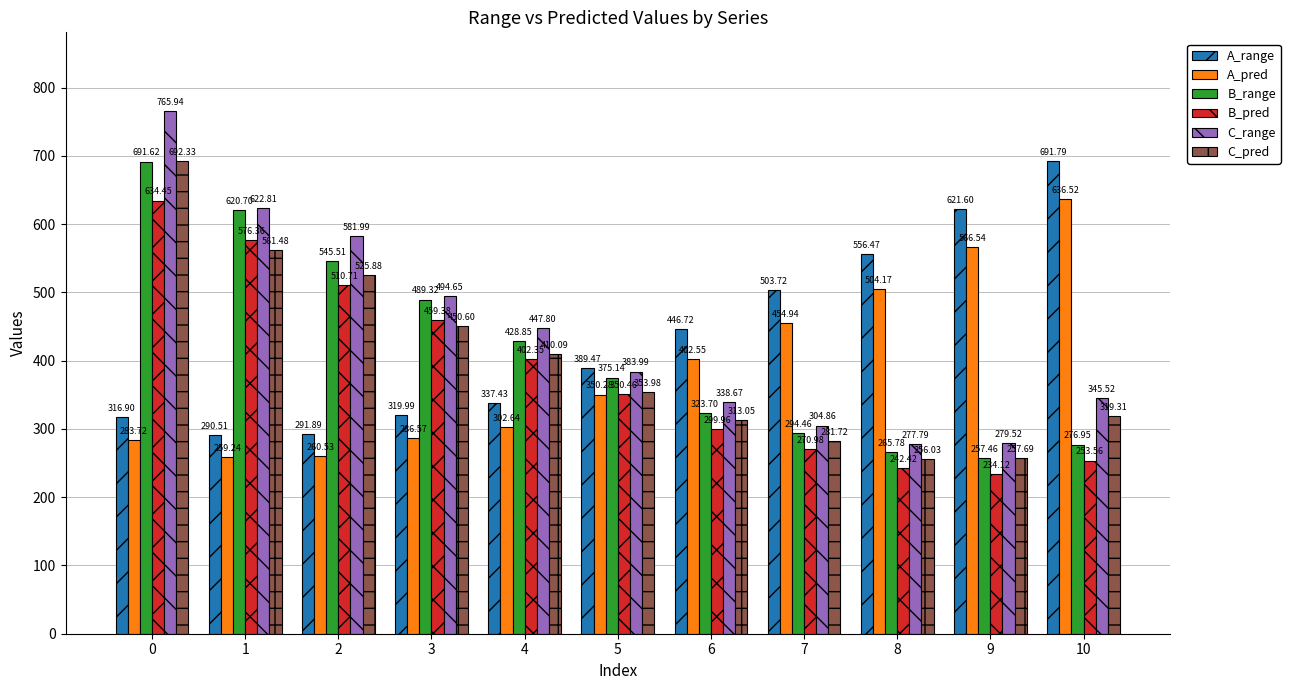

What value does the B_range series have at 6?

323.7